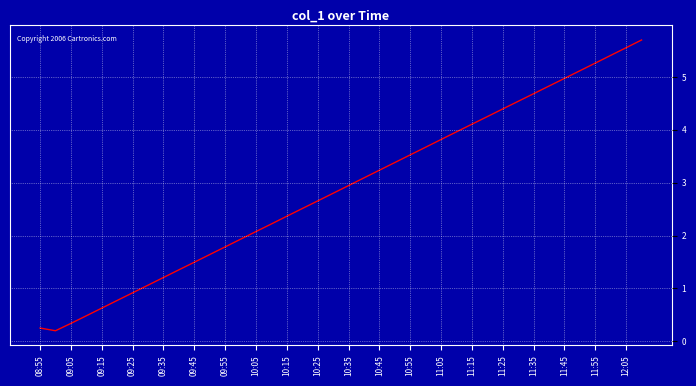

What is the greatest value displayed?

5.7